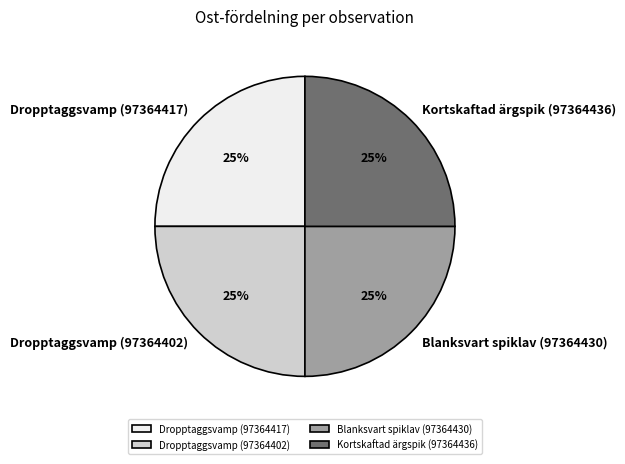

Approximately how many times larger is the value at Kortskaftad ärgspik (97364436) compared to Dropptaggsvamp (97364402)?

1.0